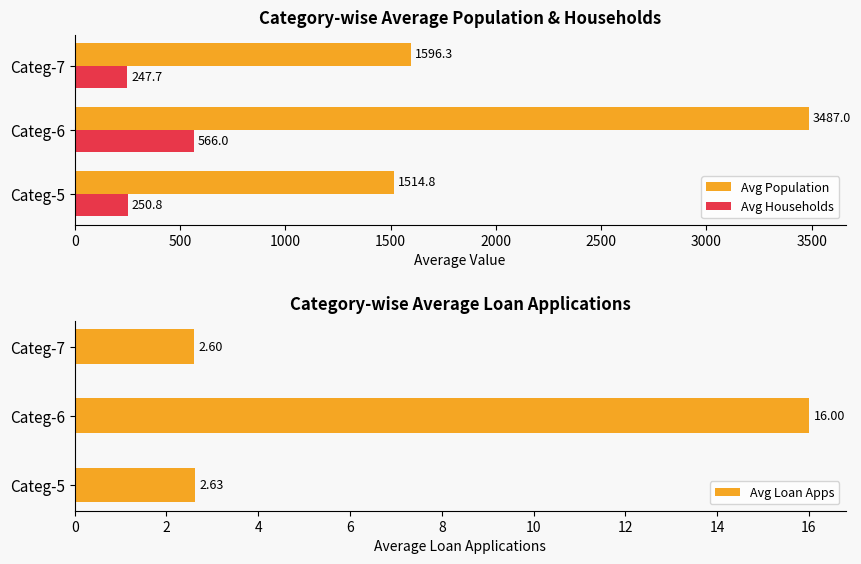

Rank the categories by Avg Loan Apps value from highest to lowest.

Categ-6, Categ-5, Categ-7